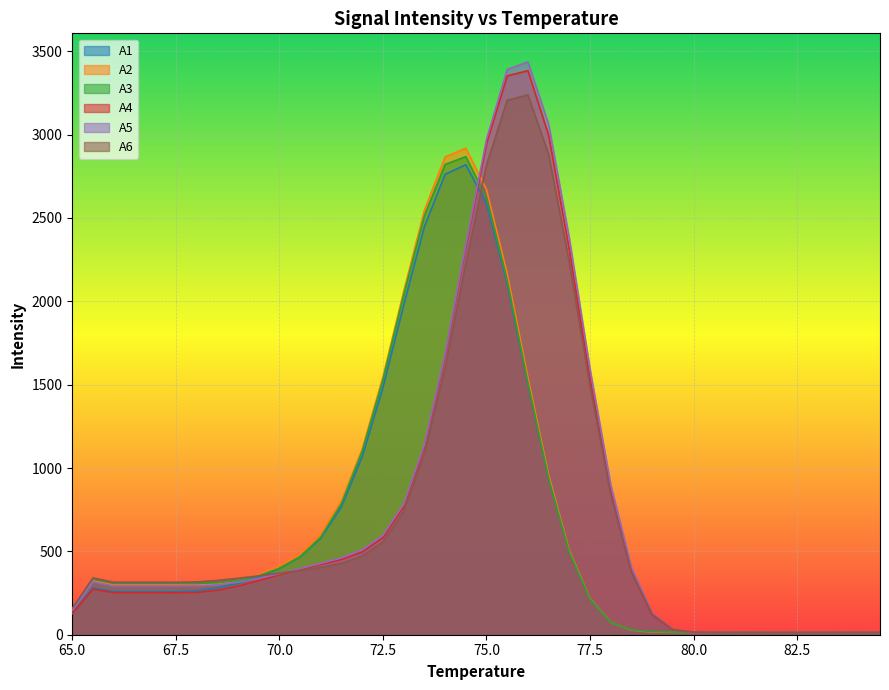

Reading left to right, list all the values displayed in this chart.

A1: 129.4	280.3	258.8	258.8	258.8	257.8	262.6	280.1	307.4	345.2	396.9	467.2	578.7	768.9	1068.6	1482.9	1976.6	2448.0	2762.1	2819.5	2586.3	2106.2	1505.8	937.7	497.3	214.4	73.9	26.7	16.7	14.4	13.5	13.7	13.5	13.1	13.4	13.7	13.4	13.8	14.4	14.0
A2: 148.7	322.1	297.3	297.3	297.3	297.2	296.7	304.3	325.6	360.1	411.5	484.5	602.8	802.7	1115.3	1546.7	2059.2	2545.5	2866.0	2919.3	2670.6	2167.6	1544.5	958.4	505.5	216.7	74.9	27.0	16.4	14.5	13.8	13.7	14.5	14.8	14.5	14.5	14.5	14.3	14.3	14.7
A3: 155.2	336.3	310.4	310.4	310.4	310.5	309.5	312.3	325.9	353.5	398.5	467.3	585.0	787.4	1100.8	1529.8	2036.1	2512.2	2821.3	2867.9	2620.0	2124.0	1512.6	938.7	495.7	213.3	74.6	28.2	18.2	16.1	15.1	14.4	13.4	13.0	13.2	13.1	12.9	13.3	13.5	13.2
A4: 126.2	273.3	252.3	252.3	252.3	251.8	253.5	266.2	291.4	324.2	359.7	392.6	421.6	451.1	496.4	582.2	768.1	1127.1	1672.7	2324.9	2944.6	3352.5	3383.4	2996.3	2309.9	1535.9	856.9	376.1	117.4	28.8	15.1	14.5	14.5	14.3	13.9	13.5	13.5	14.0	13.6	13.3
A5: 146.4	317.2	292.8	292.8	292.8	292.5	293.5	299.6	314.8	338.0	366.3	396.9	428.0	461.7	510.3	597.1	782.6	1139.9	1683.4	2339.7	2971.1	3391.2	3435.9	3061.7	2377.1	1592.2	898.8	402.7	129.6	31.9	15.2	14.7	14.7	14.6	14.6	14.5	14.0	14.4	14.0	13.4
A6: 157.4	341.1	314.9	314.9	314.9	314.5	316.4	325.2	338.6	353.2	369.0	386.0	404.2	428.6	471.9	556.6	740.4	1085.9	1603.2	2225.2	2818.8	3205.8	3238.5	2880.8	2232.9	1493.1	842.6	378.8	123.1	31.2	15.2	14.2	14.0	13.8	13.8	14.0	14.2	14.4	14.4	14.1